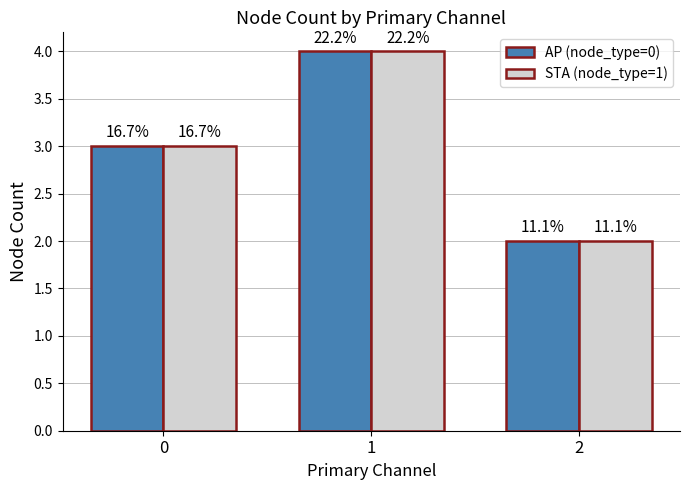

Is the value of AP (node_type=0) at 0 greater than the value of STA (node_type=1) at 2?

Yes